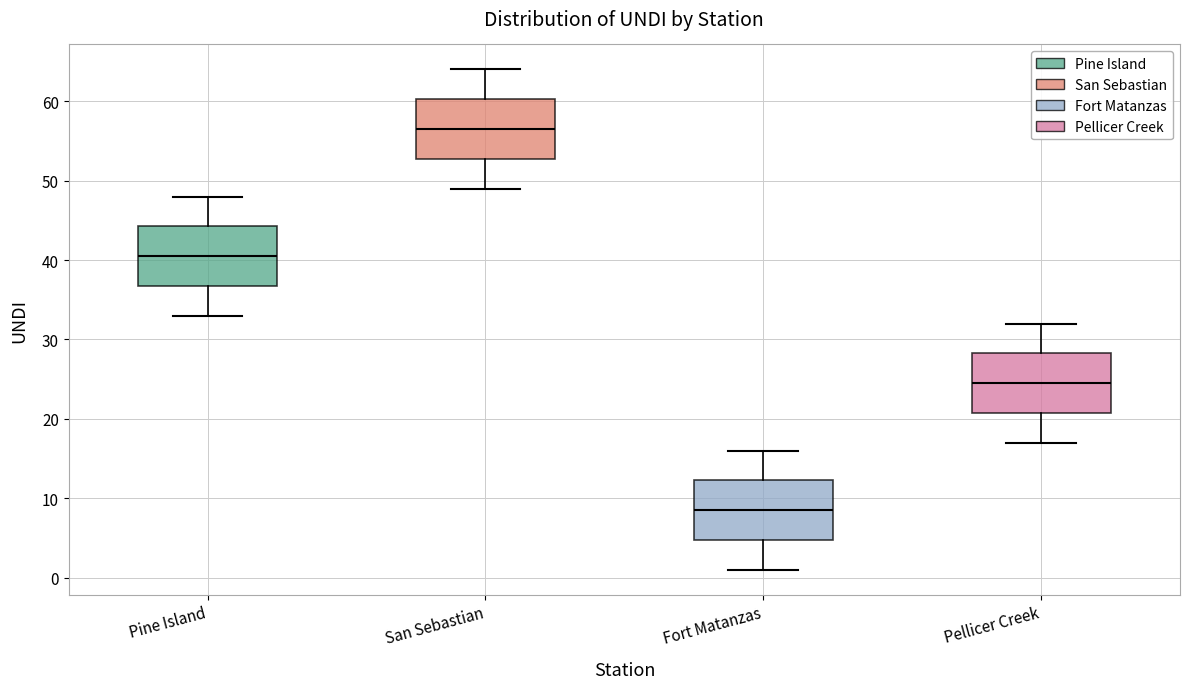

Where is the upper edge of the box for Fort Matanzas on the y-axis? The values are not printed on the chart, so give them approximately, as read against the axis.

12